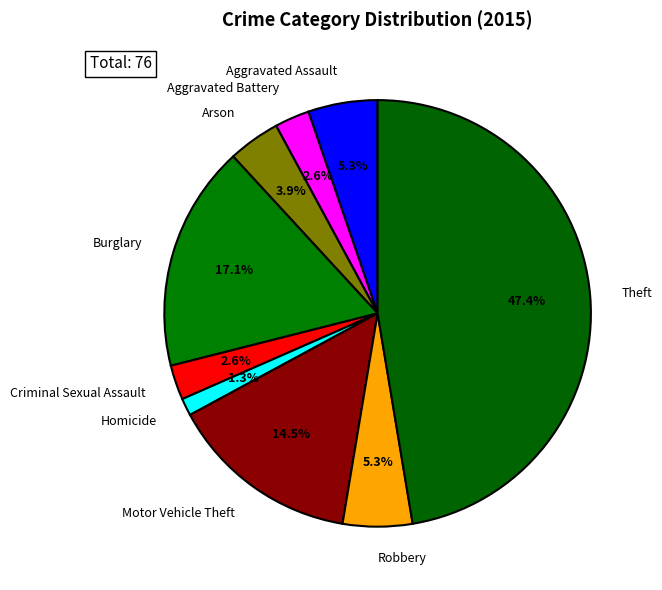

How many slices are in this pie chart?

9